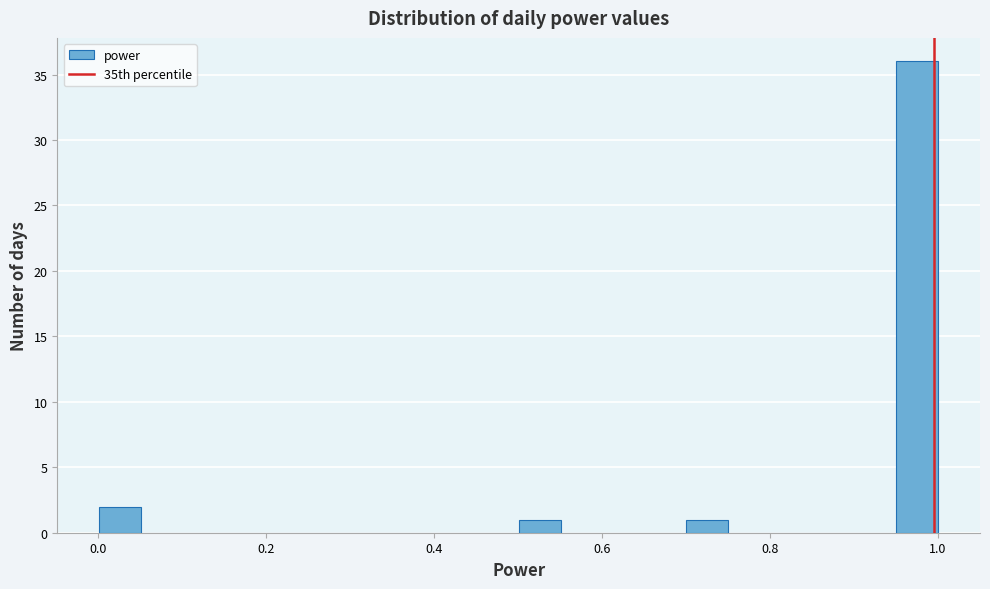

Read against the x-axis, roughly where is the centre of the tallest bar?

0.98